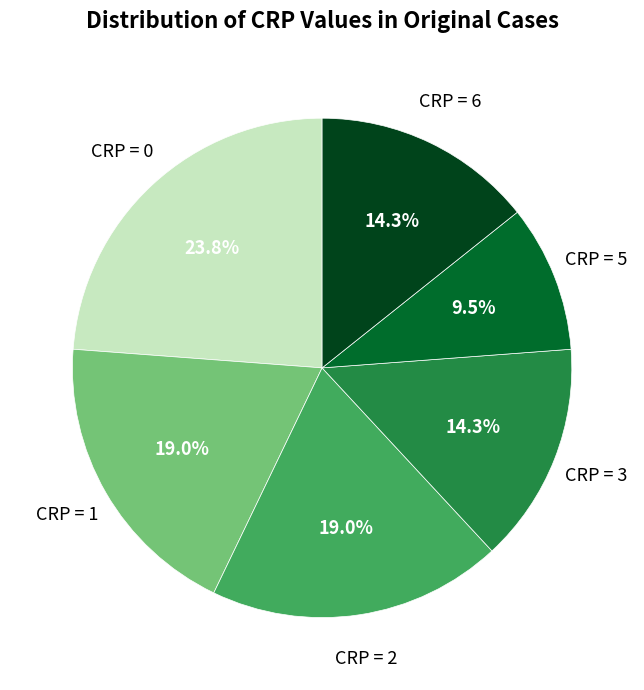

Is there a majority slice in this chart?

No